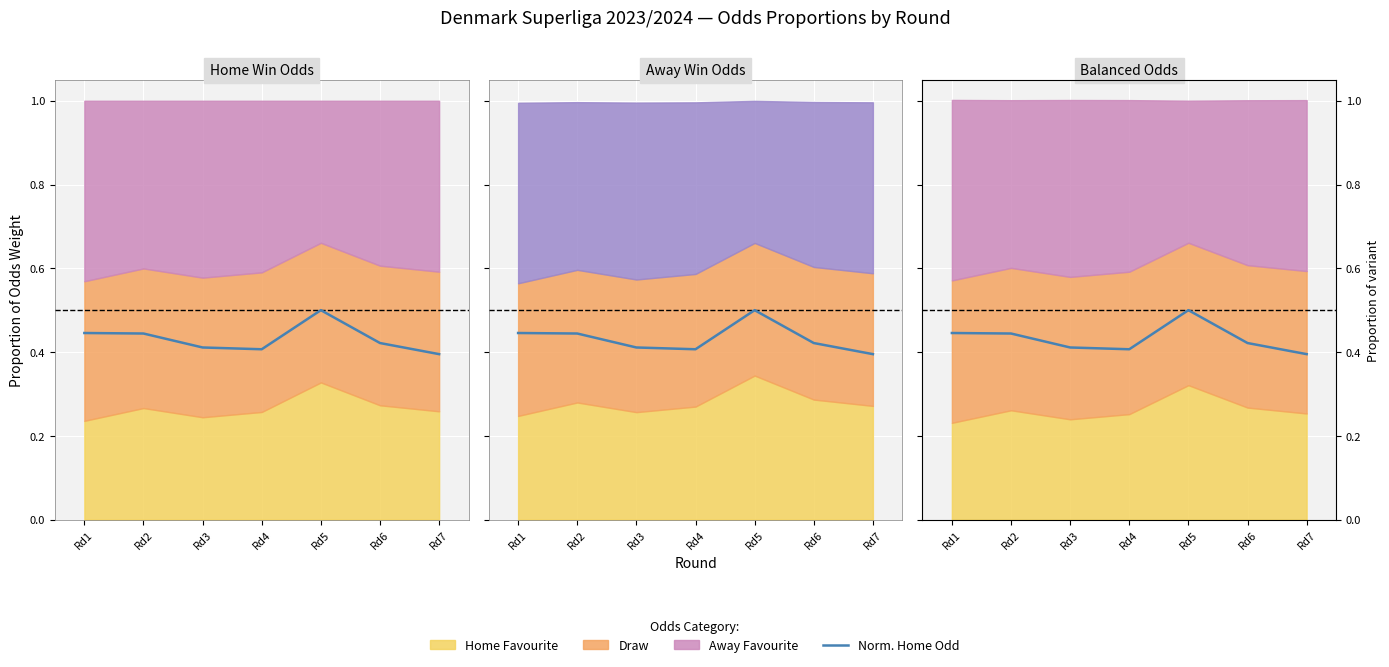

Which category has the highest value across all series?

Rd5